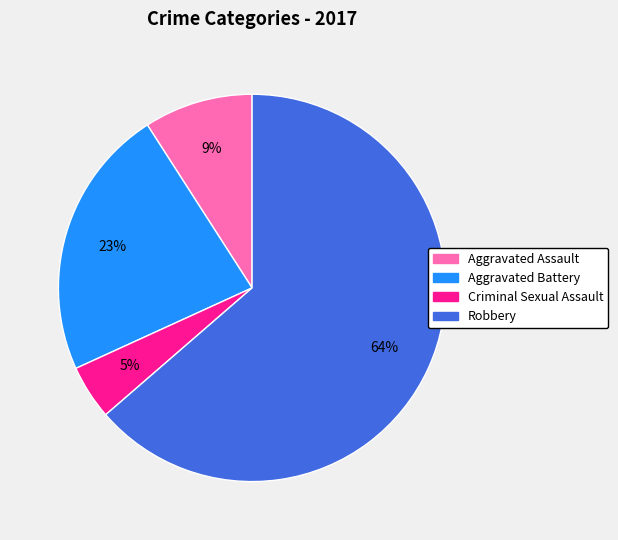

Rank the categories by value from lowest to highest.

Criminal Sexual Assault, Aggravated Assault, Aggravated Battery, Robbery